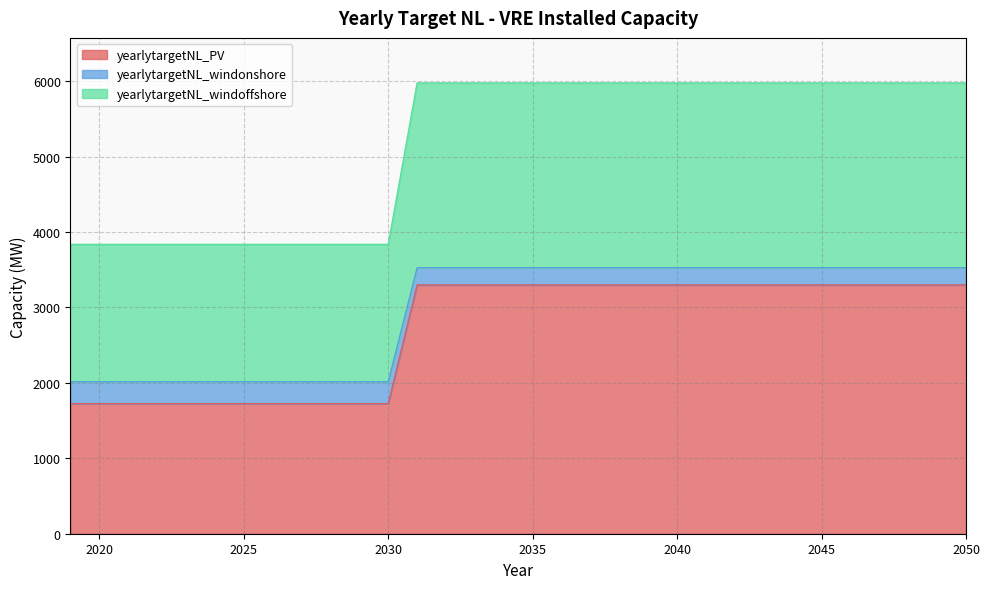

True or false: yearlytargetNL_windoffshore and yearlytargetNL_windonshore cross at least once.

False